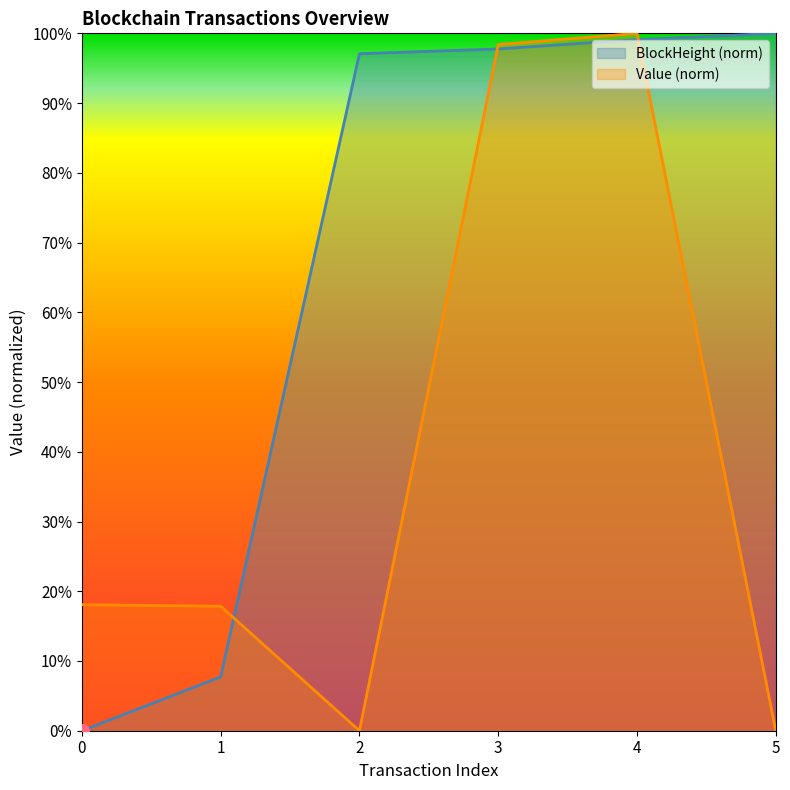

Does the chart have visible grid lines?

No